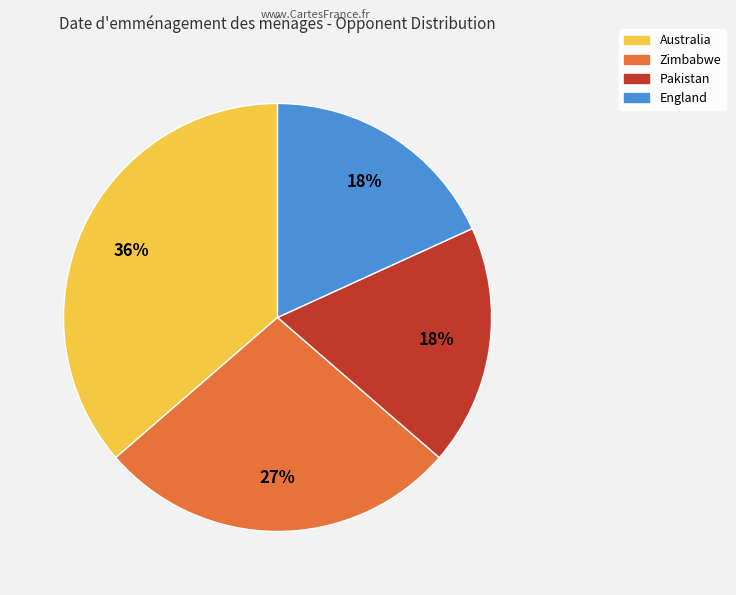

To the nearest percent, what is the average slice percentage?

25%